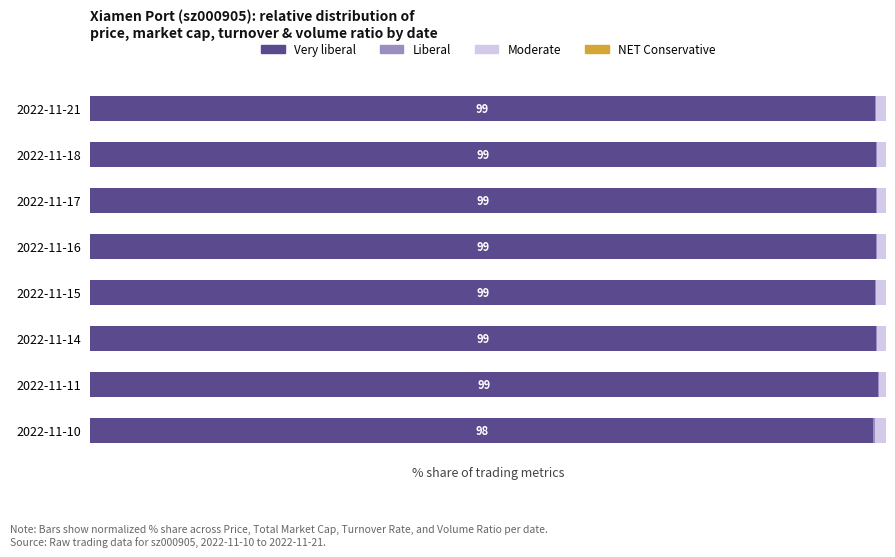

What is the highest value of the Very liberal series?

99.0